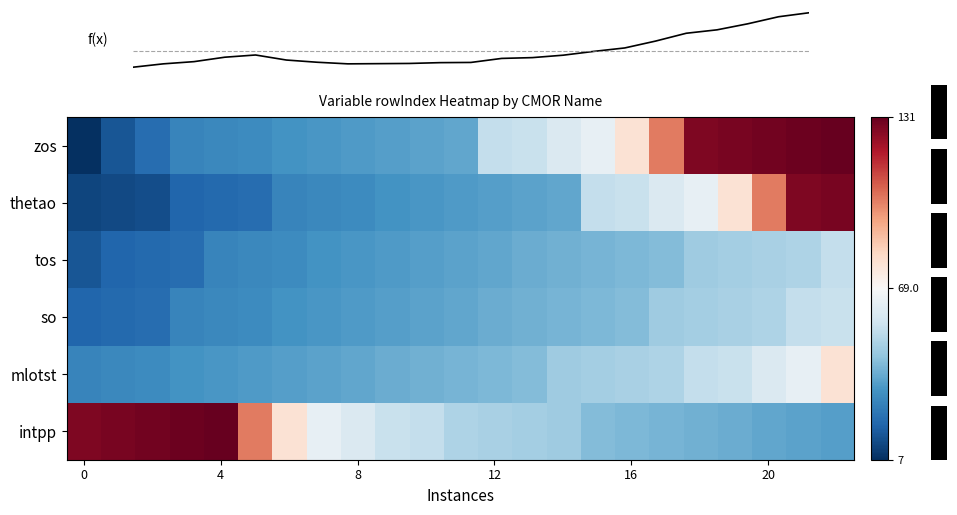

What value does the f(x) series have at 4?

-0.5